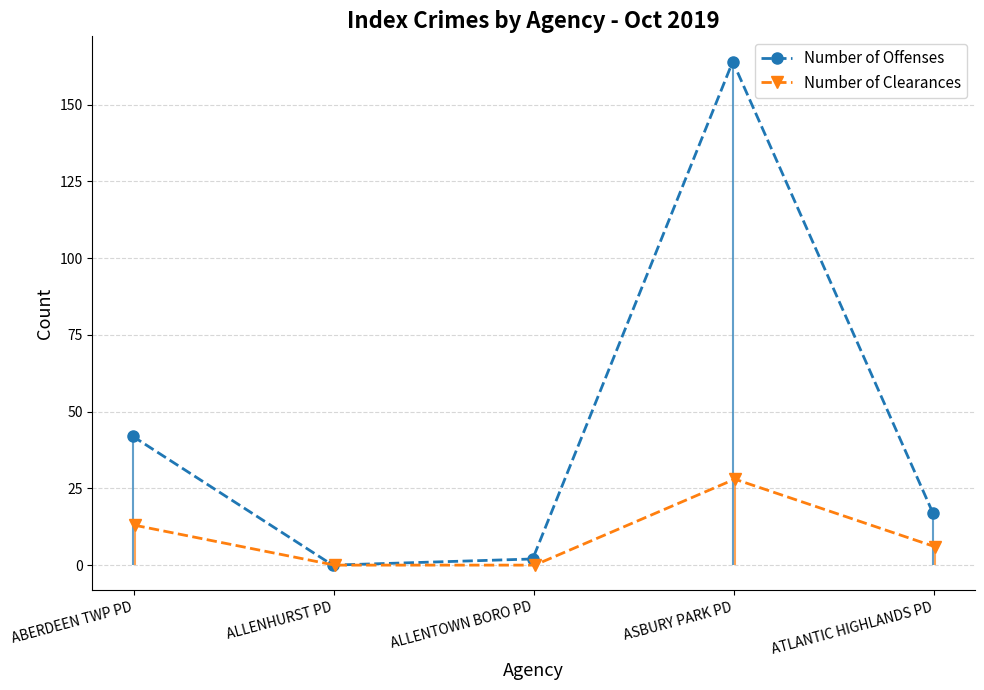

True or false: Number of Clearances and Number of Offenses cross at least once.

False